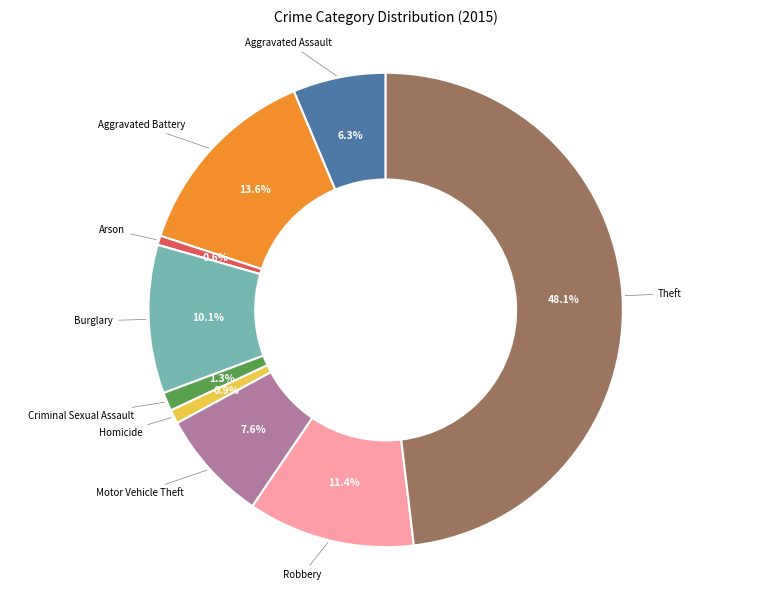

Is there a majority slice in this chart?

No